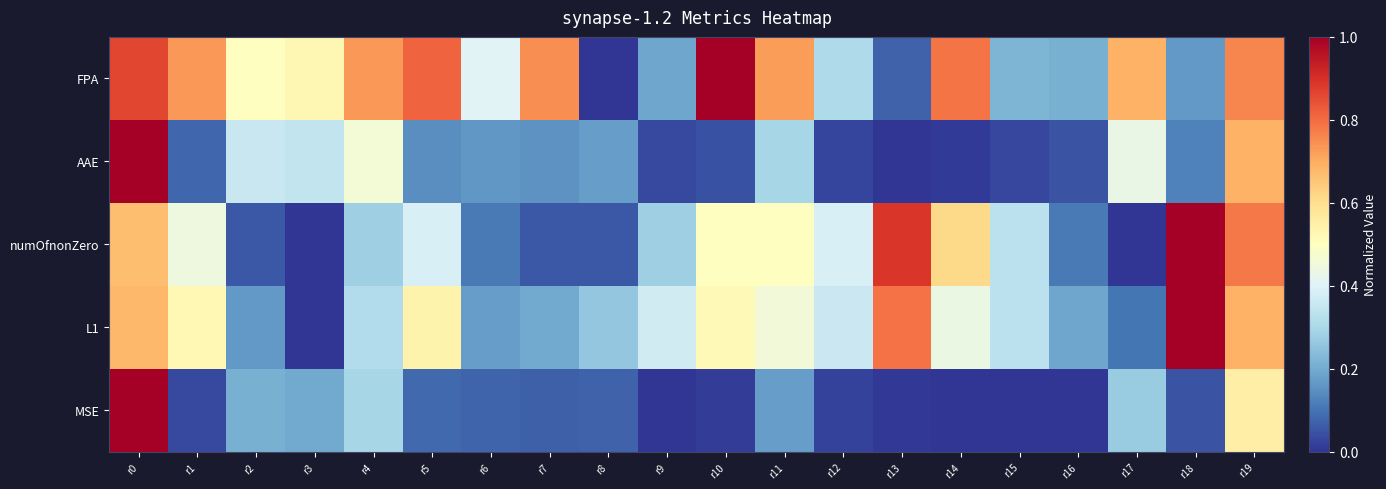

What is the difference between the highest and lowest values at r8?

0.3